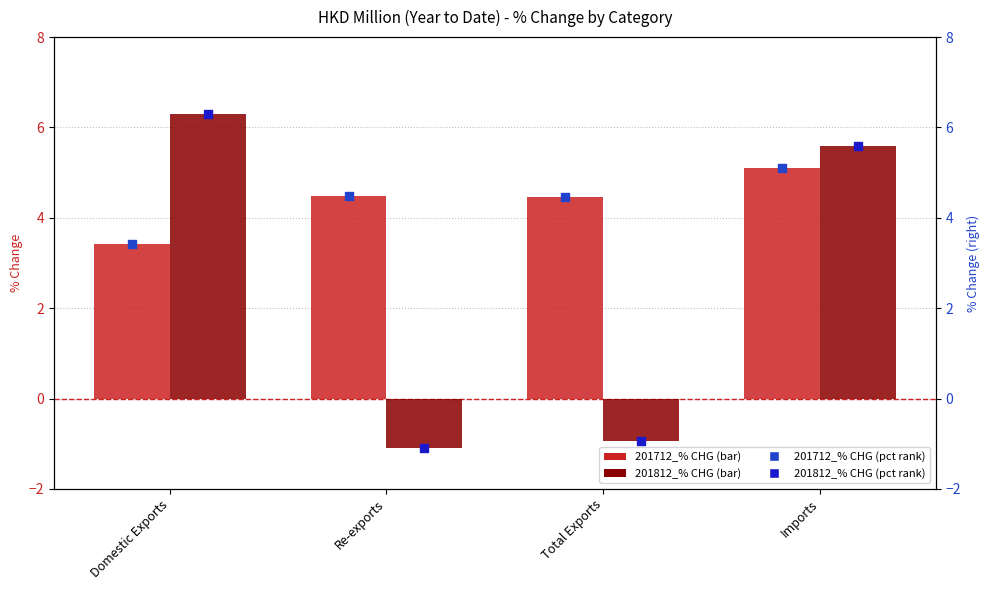

Which series has the largest Y range (max minus min)?

201812_% CHG